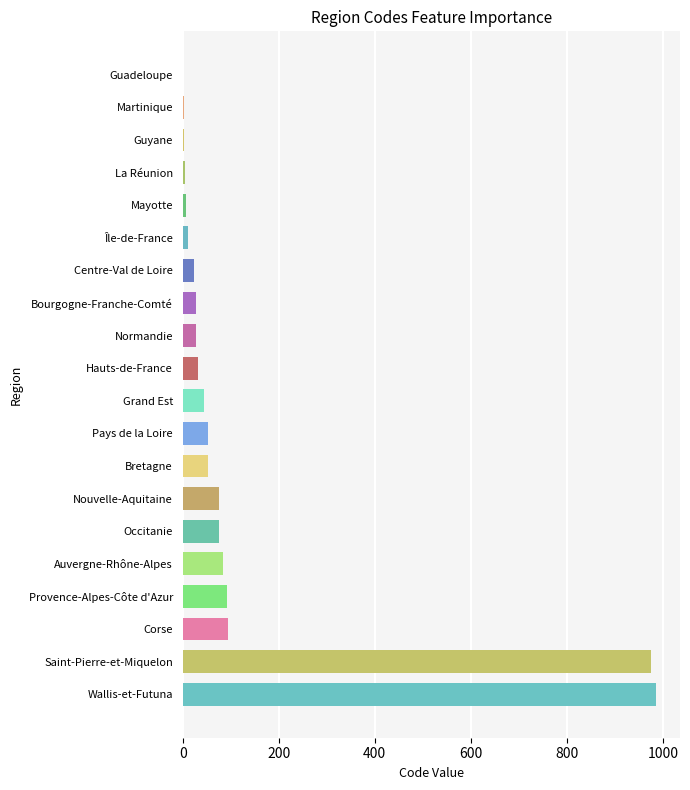

What is the greatest value displayed?

986